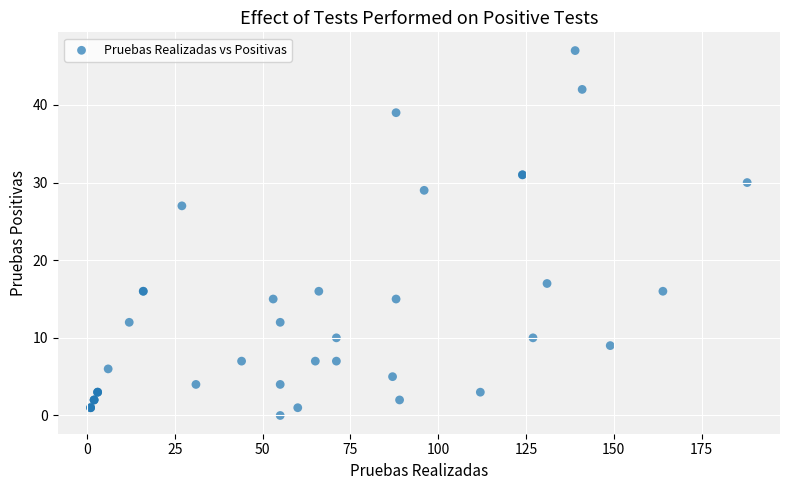

What Y value in the scatter plot is closest to 23?

27